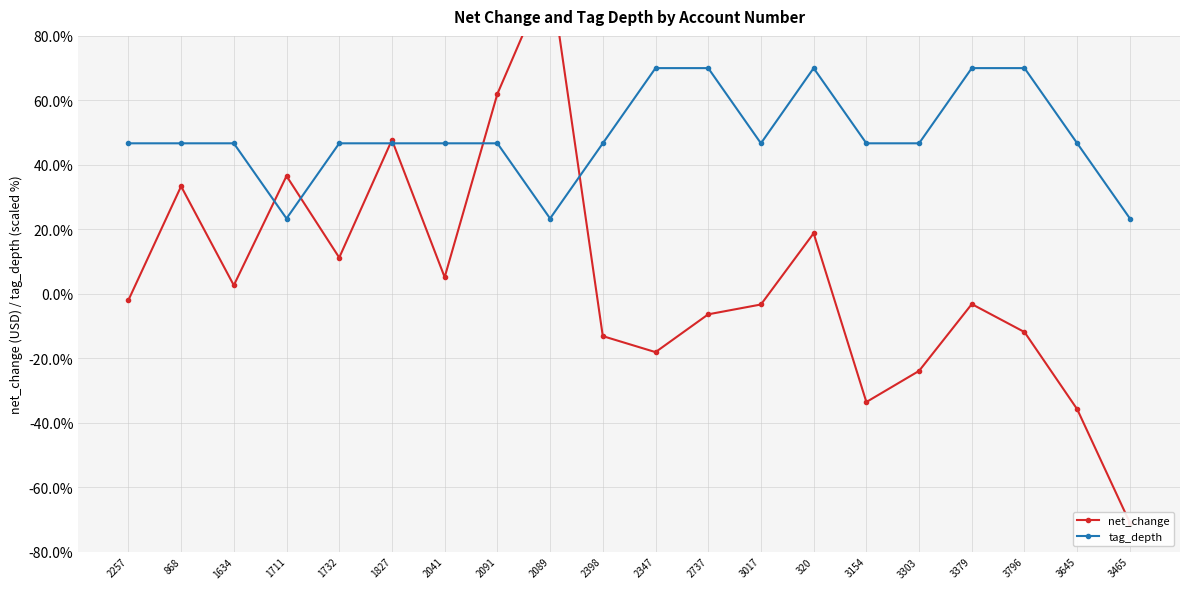

How many distinct data groups are displayed?

2